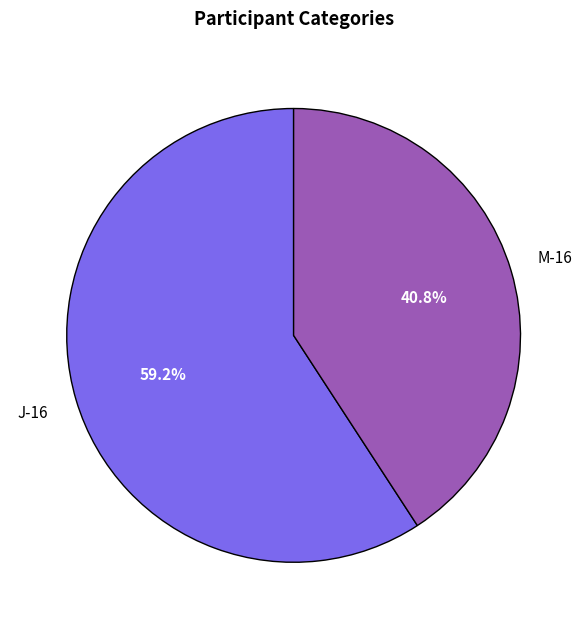

Does any single category account for the majority?

Yes